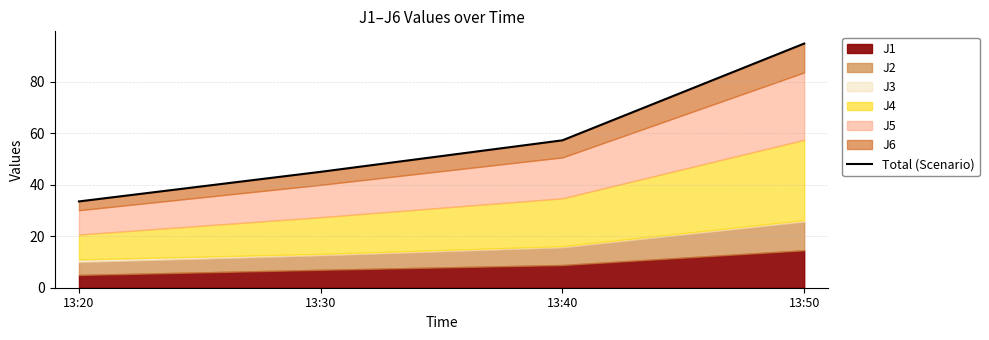

At which label does the data first exceed 57?

13:40